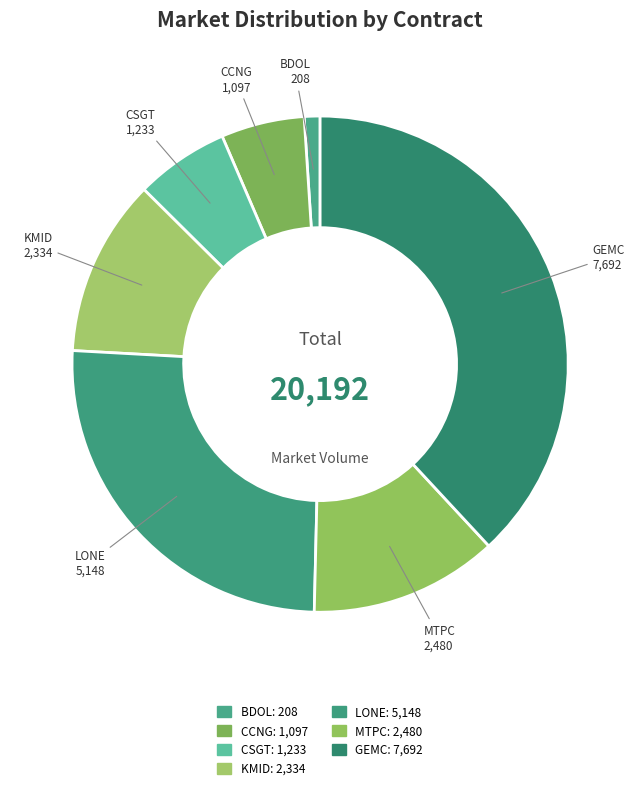

Rank the categories by value from lowest to highest.

BDOL, CCNG, CSGT, KMID, MTPC, LONE, GEMC